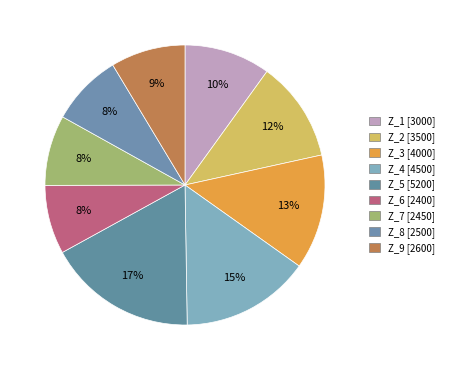

True or false: Z_5 accounts for 10% of the total.

False